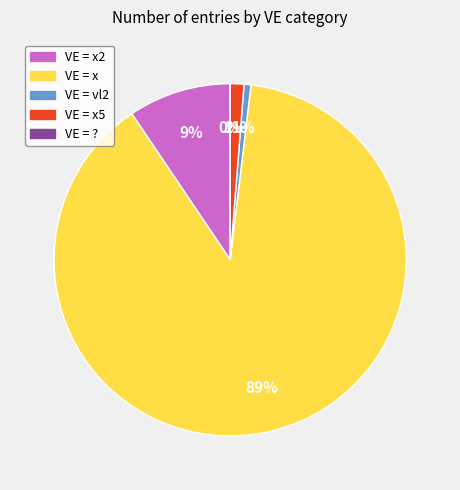

Count the number of slices in the pie.

5